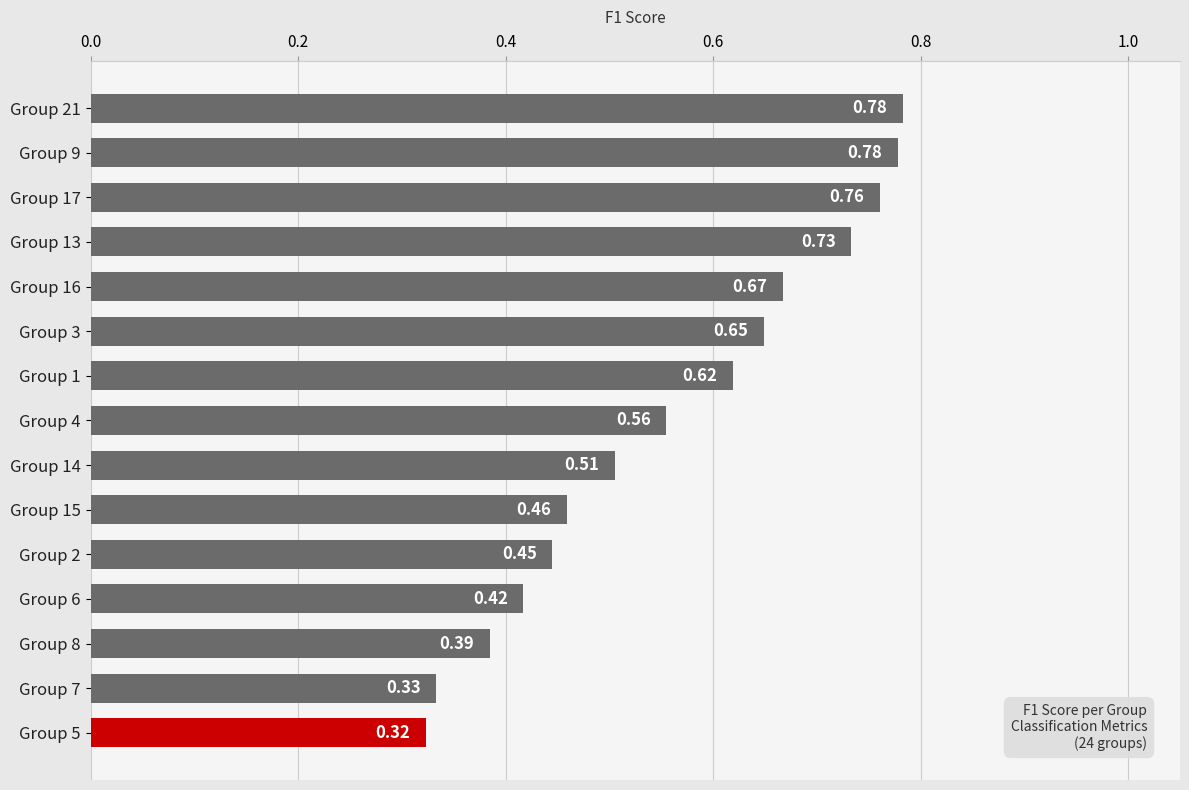

What is the sum of the values at Group 2 and Group 16?

1.1